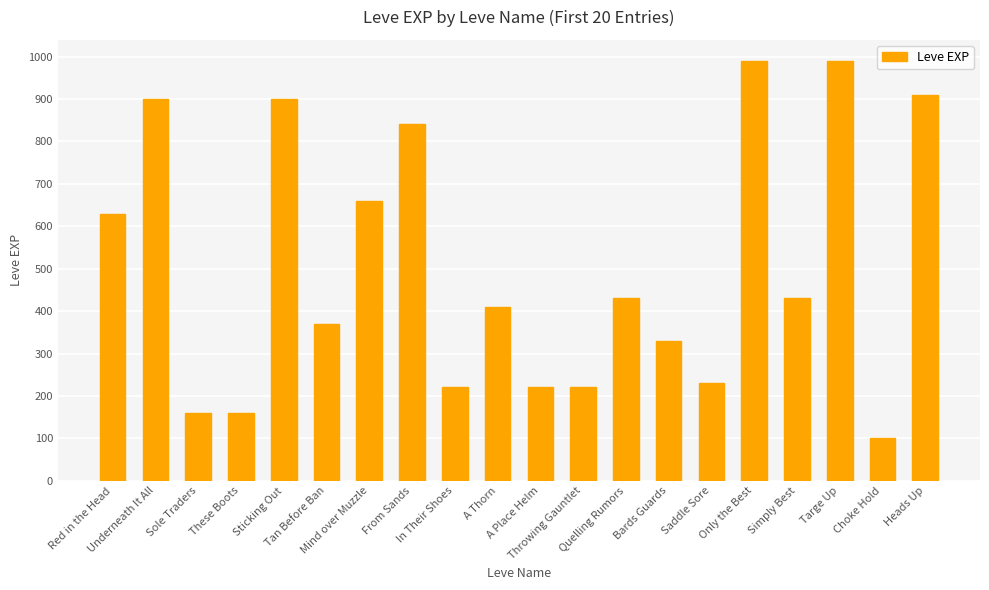

The value at From Sands is 232. True or false?

False